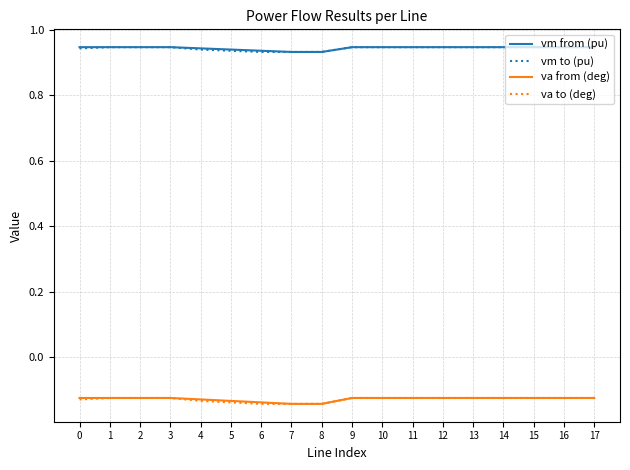

How many lines are shown in the chart?

4